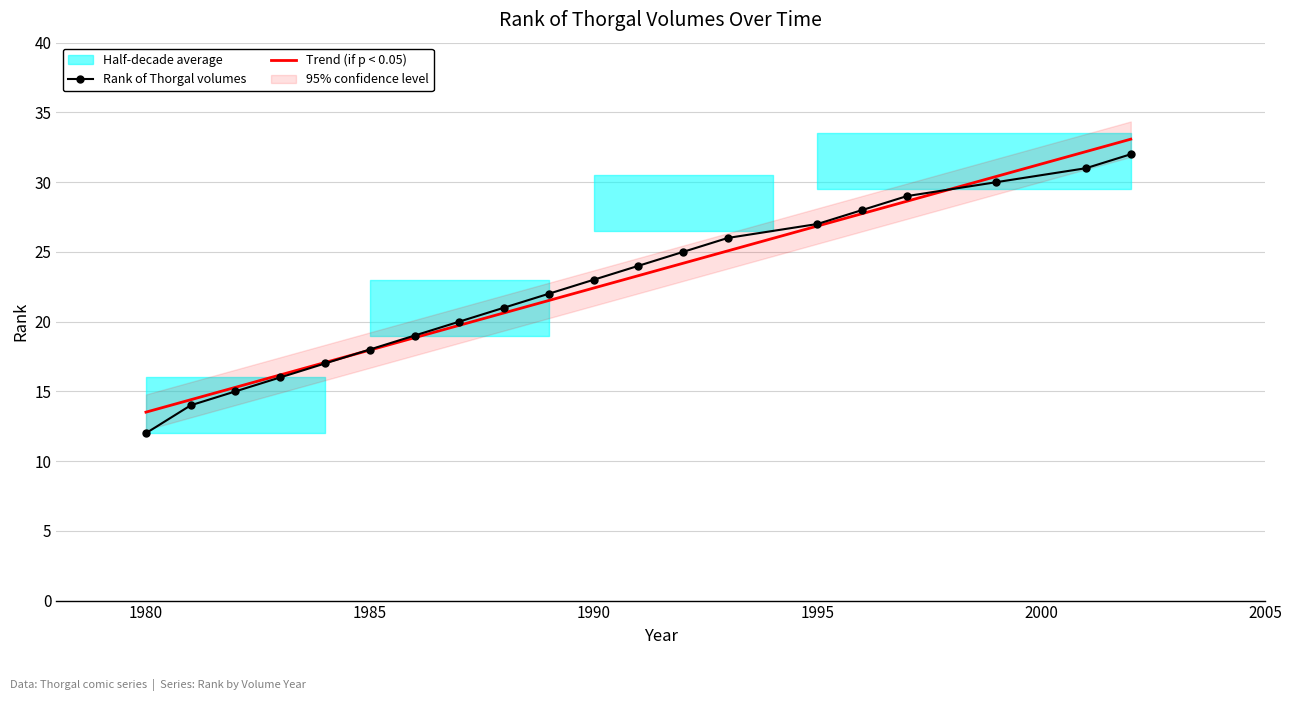

List the labels in order of value, smallest first.

1980, 1981, 1982, 1983, 1984, 1985, 1986, 1987, 1988, 1989, 1990, 1991, 1992, 1993, 1995, 1996, 1997, 1999, 2001, 2002